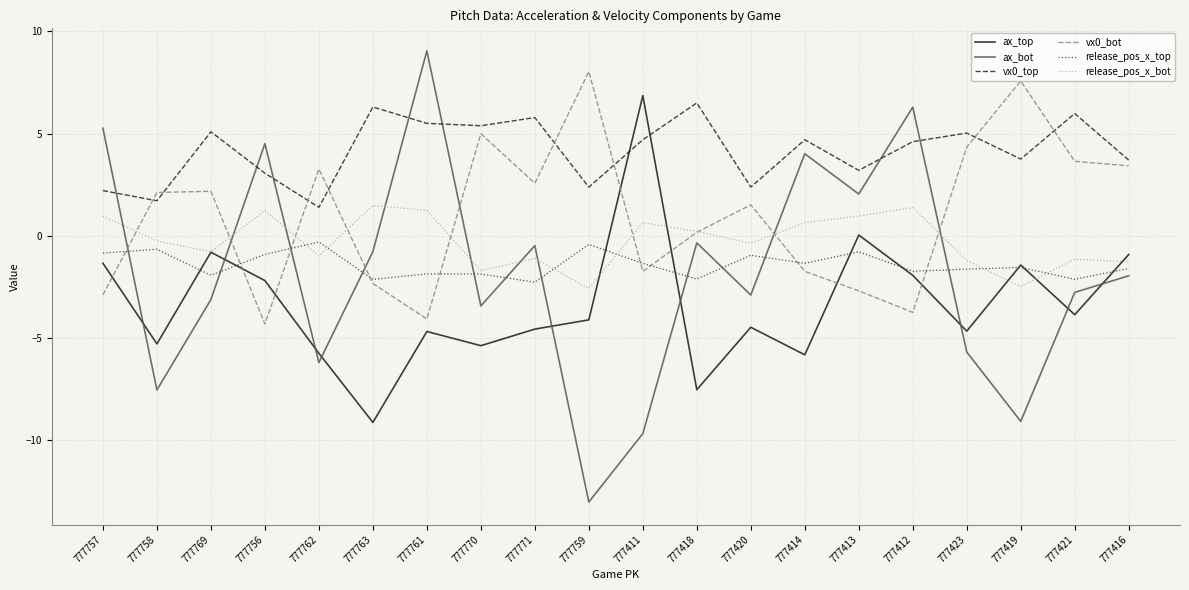

What is the maximum value for ax_bot?

9.0